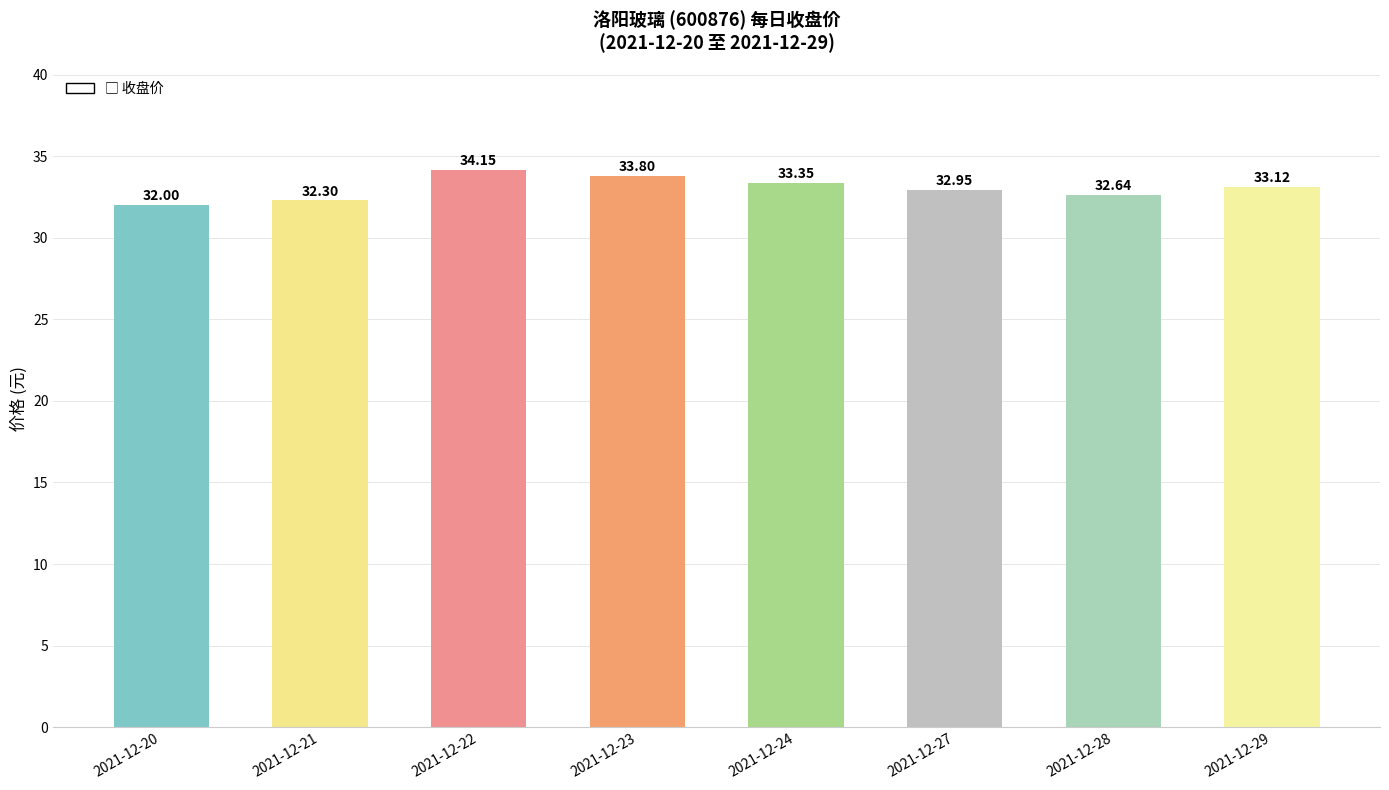

How many categories are shown in the chart?

8